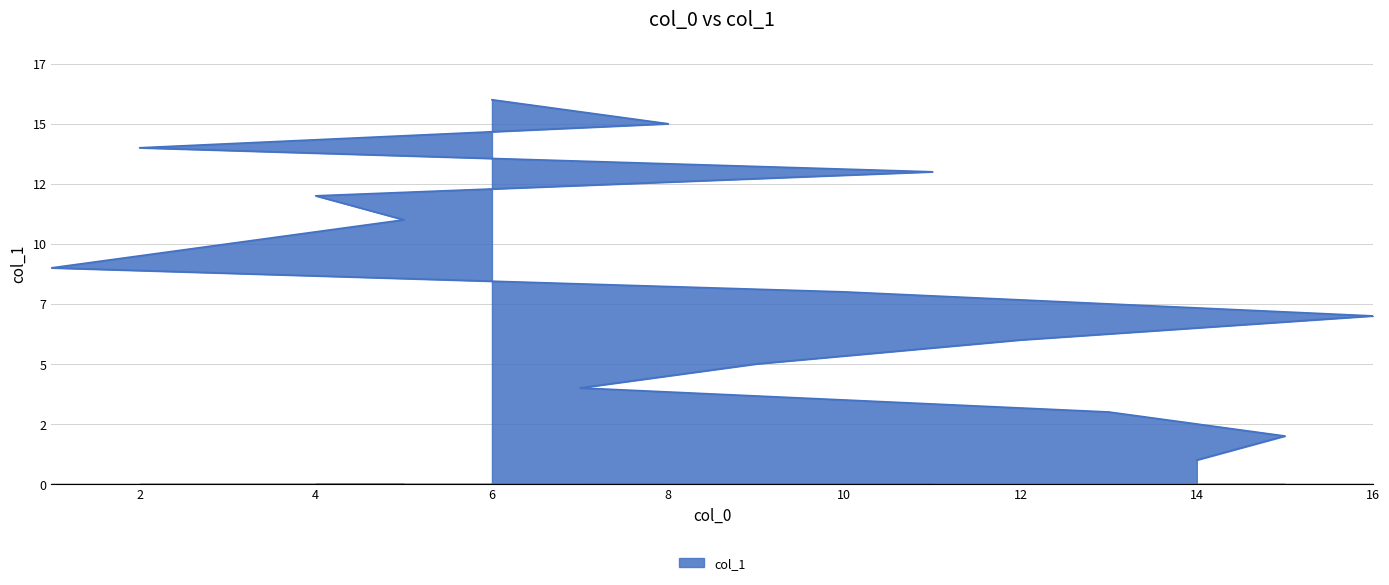

What is the average value?

8